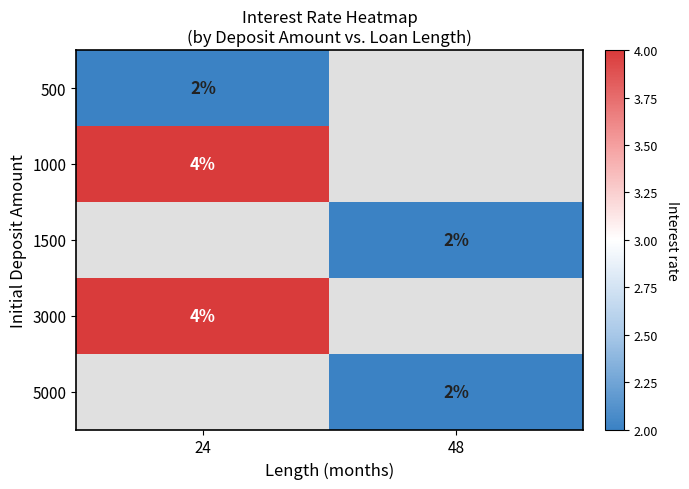

The value of 5000 at 48 is 2. True or false?

True